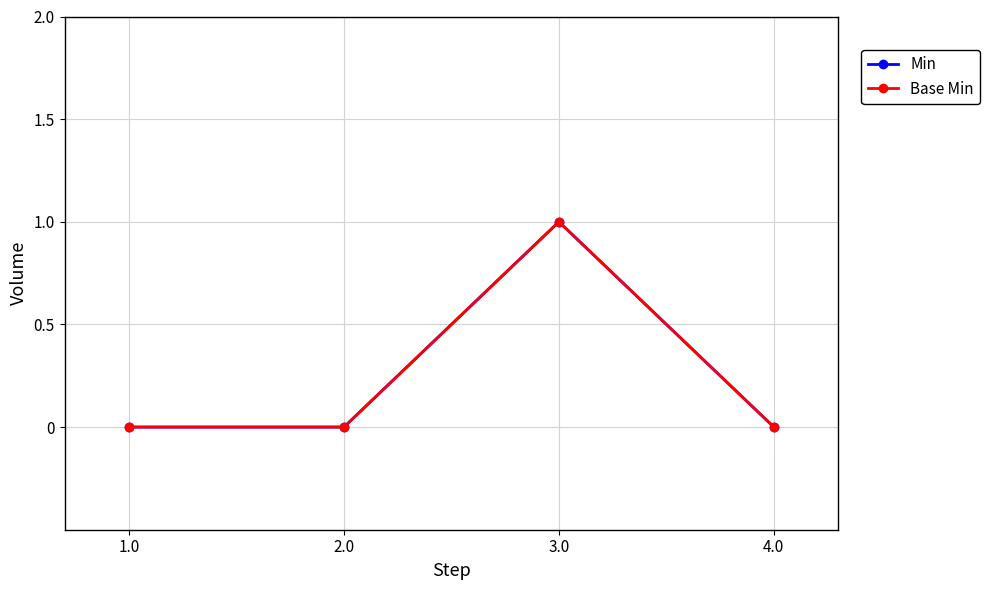

Does the chart have visible grid lines?

Yes